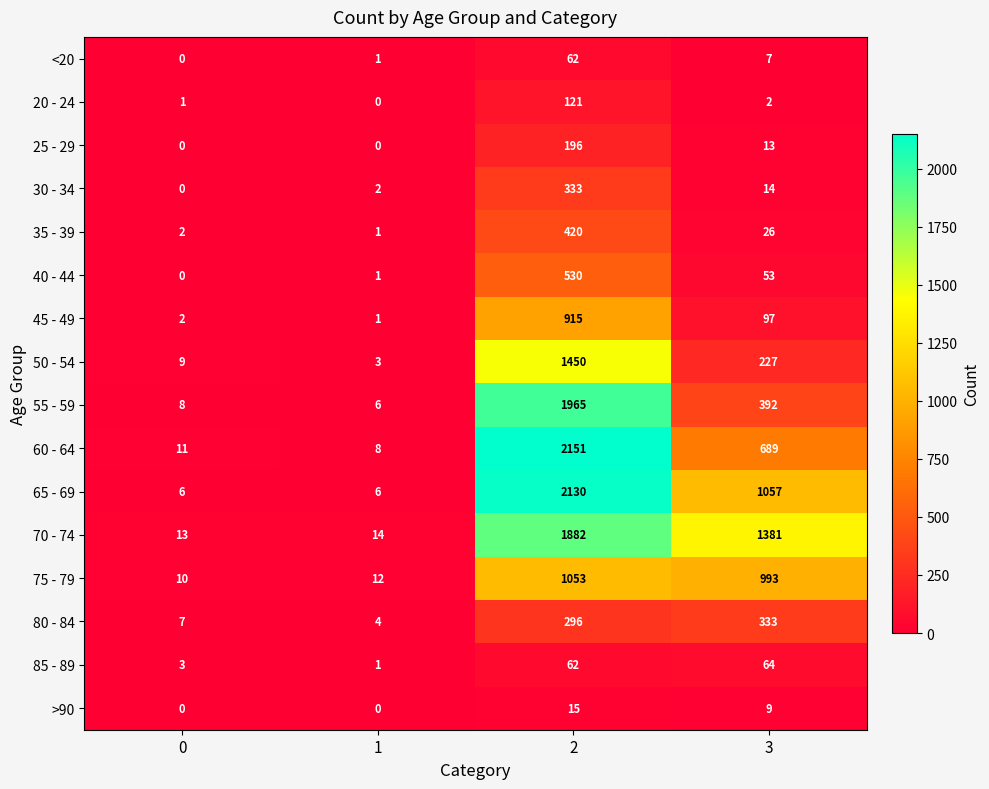

What is the difference between the maximum and minimum values in the 20 - 24 series?

121